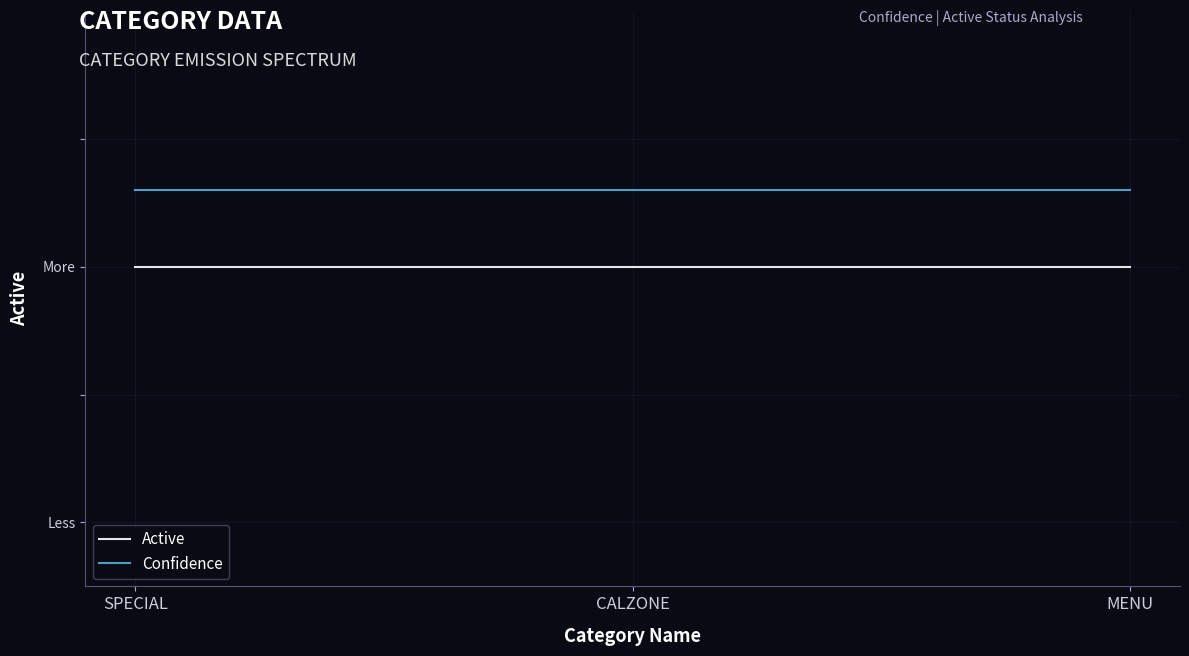

What is the sum of all Confidence values?

3.2